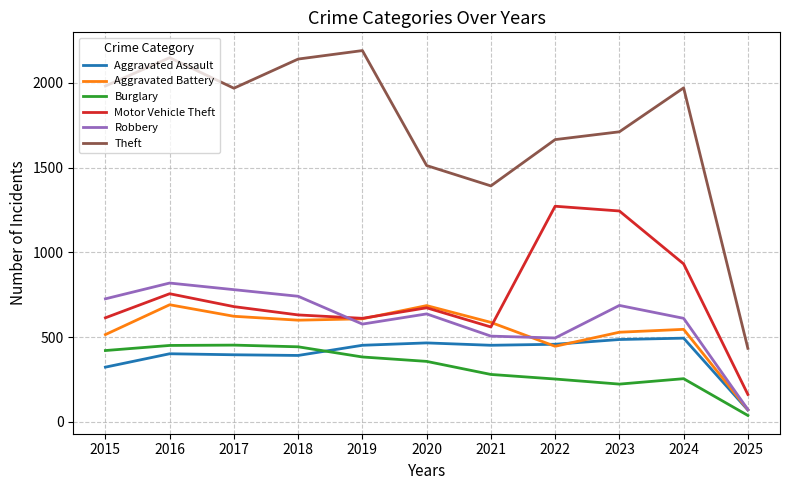

What is the difference between the maximum and minimum values in the Aggravated Assault series?

424